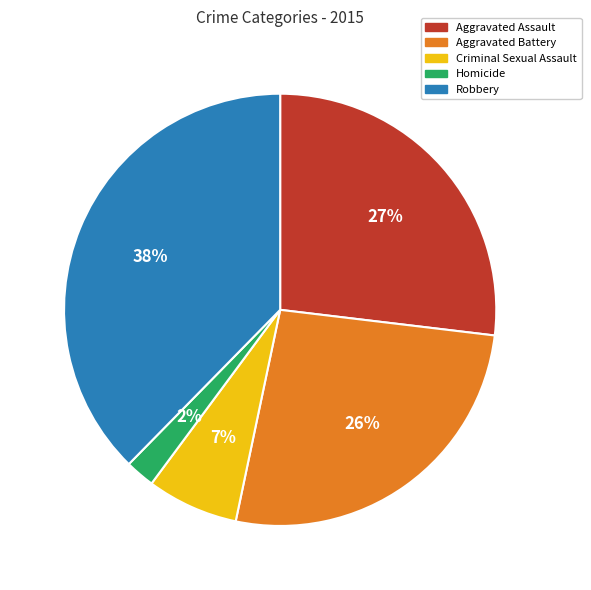

Combined, do Aggravated Assault and Aggravated Battery account for over 50%?

Yes